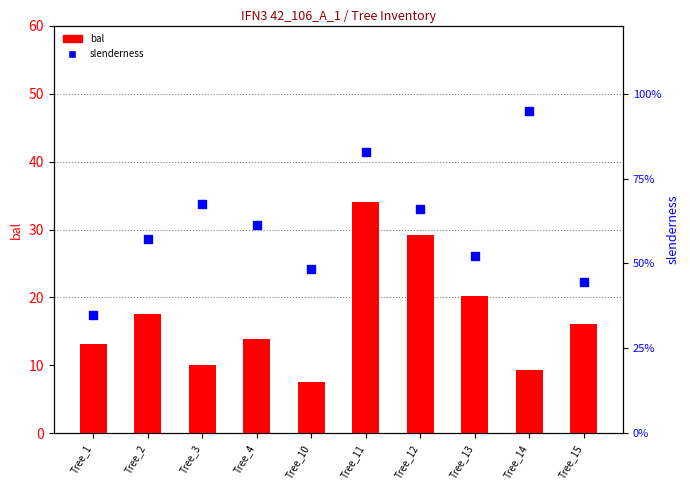

What is the total value across all series at Tree_14?

104.3